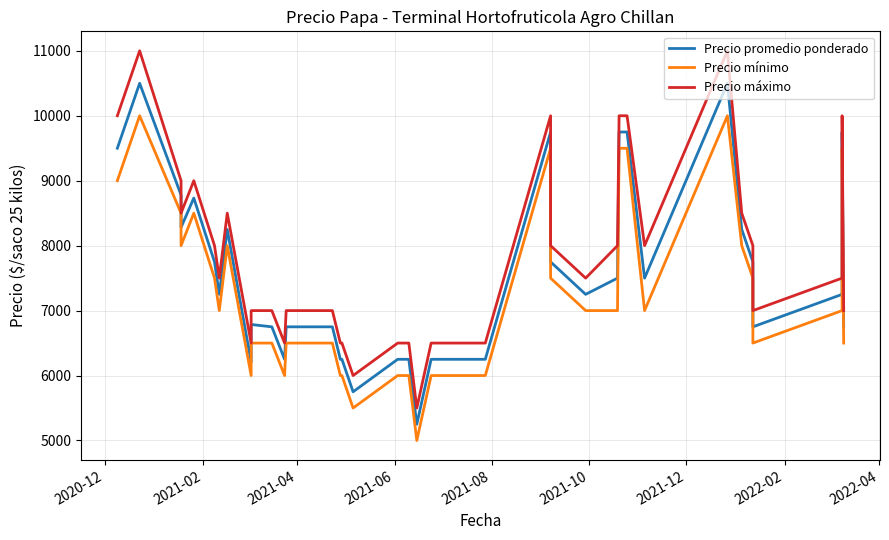

Does the chart display data point markers on the line(s)?

No